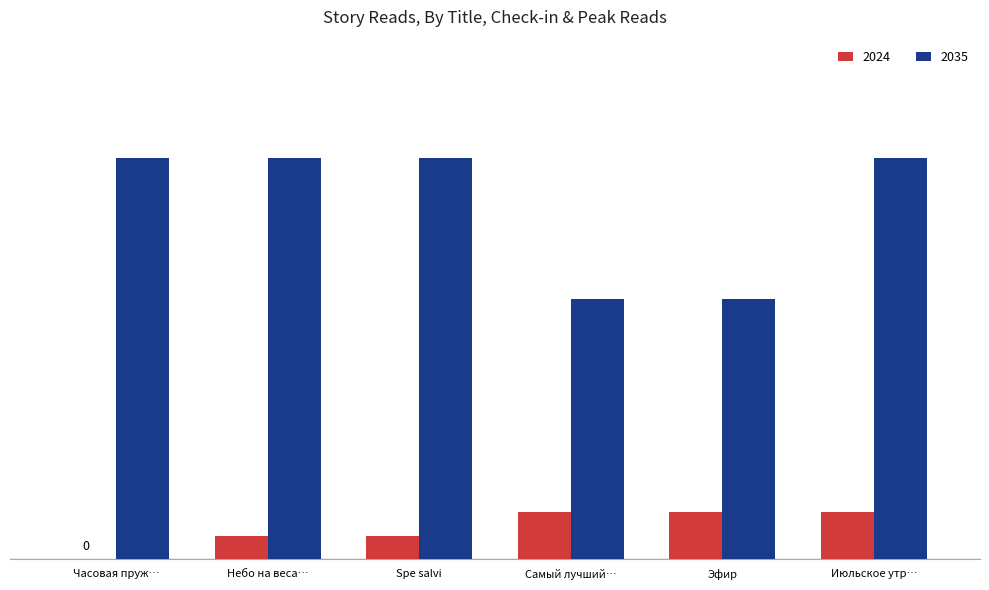

What is the label of the 4th bar from the left?

Самый лучший…